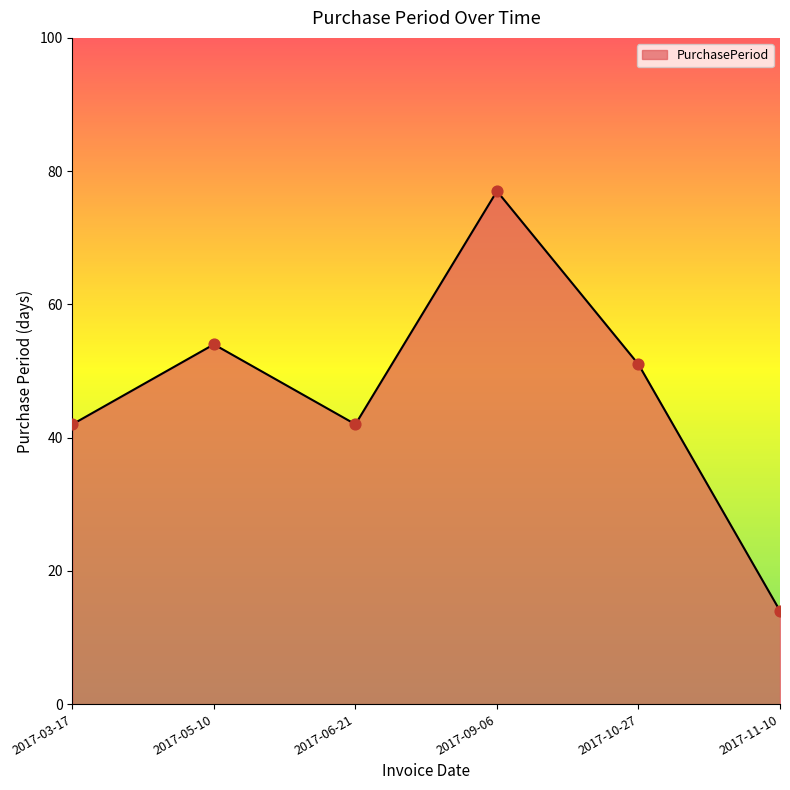

What is the ratio of the value at 2017-06-21 to the value at 2017-05-10?

0.8